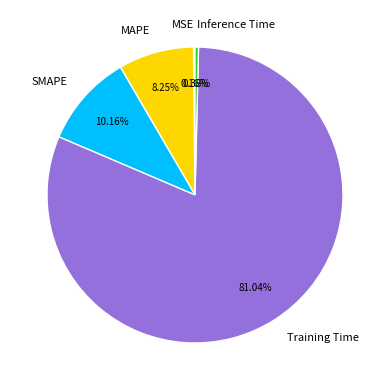

The Inference Time slice represents 0% of the pie. True or false?

True